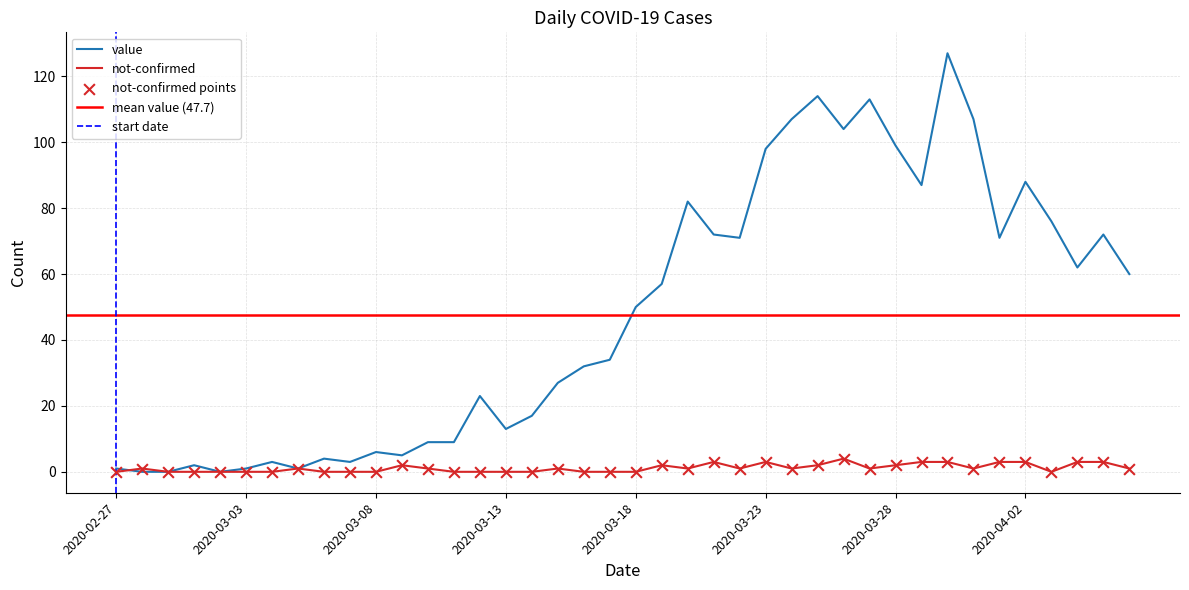

At how many categories does at least one series exceed 61?

17